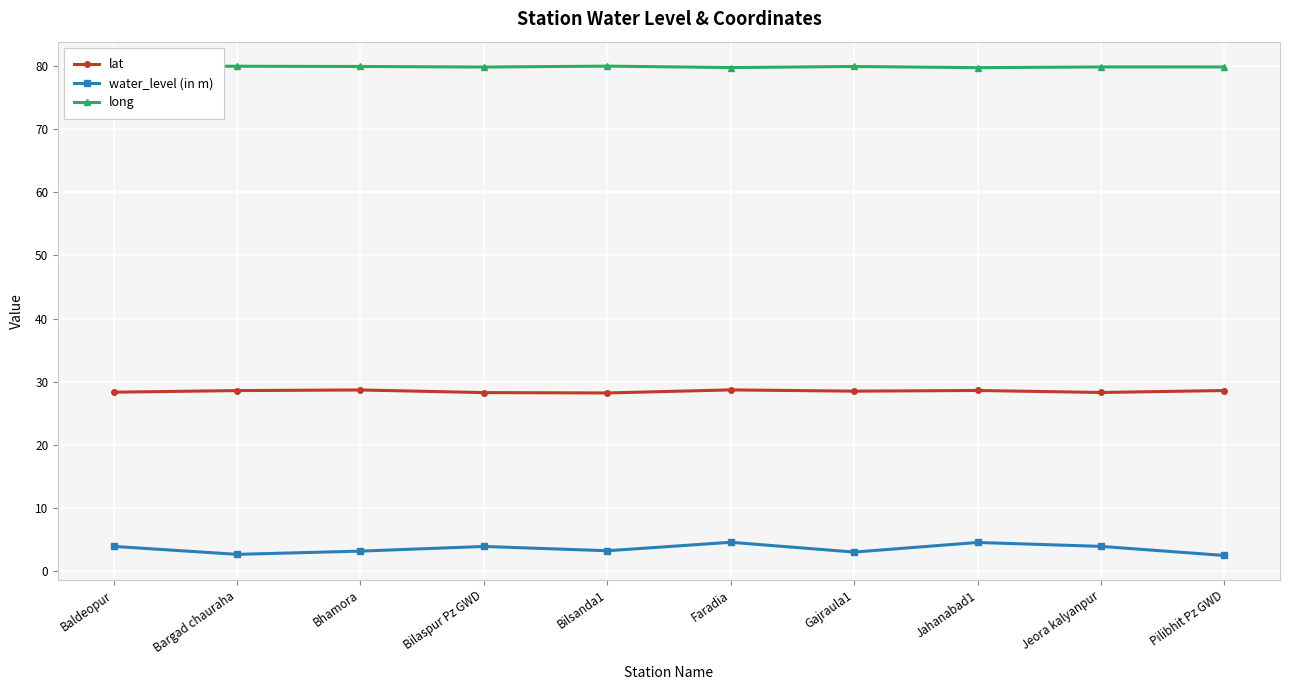

Does the chart have visible grid lines?

Yes